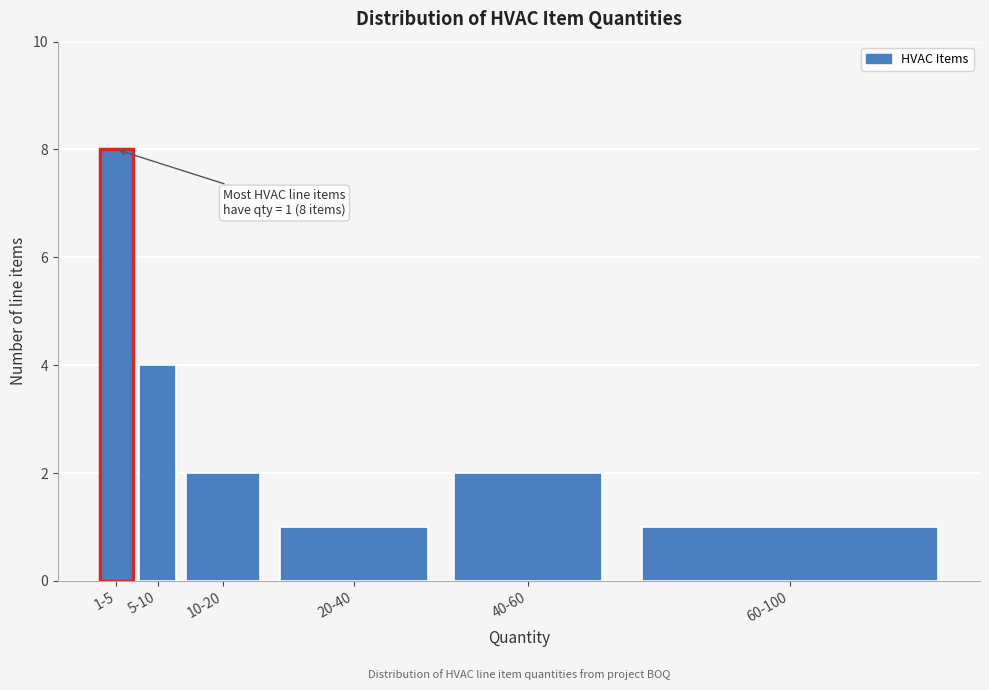

Reading left to right, list all the values displayed in this chart.

1-5=8	5-10=4	10-20=2	20-40=1	40-60=2	60-100=1